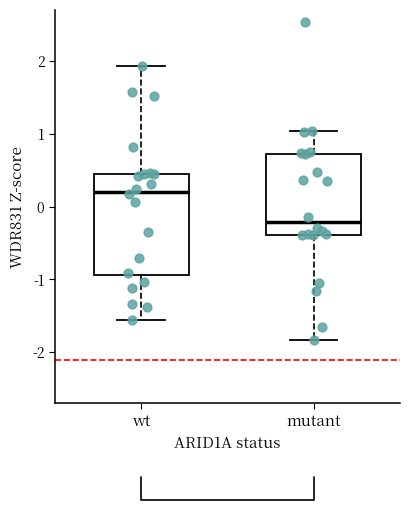

Reading left to right, read every box against the y-axis: the position of its median line, the range the box covers, and the ends of its whiskers. The values are not printed on the chart, so give them approximately, as read against the axis.

wt: median 0.2, box -0.9 to 0.4, whiskers -1.6 to 1.9
mutant: median -0.2, box -0.4 to 0.7, whiskers -1.8 to 1.0